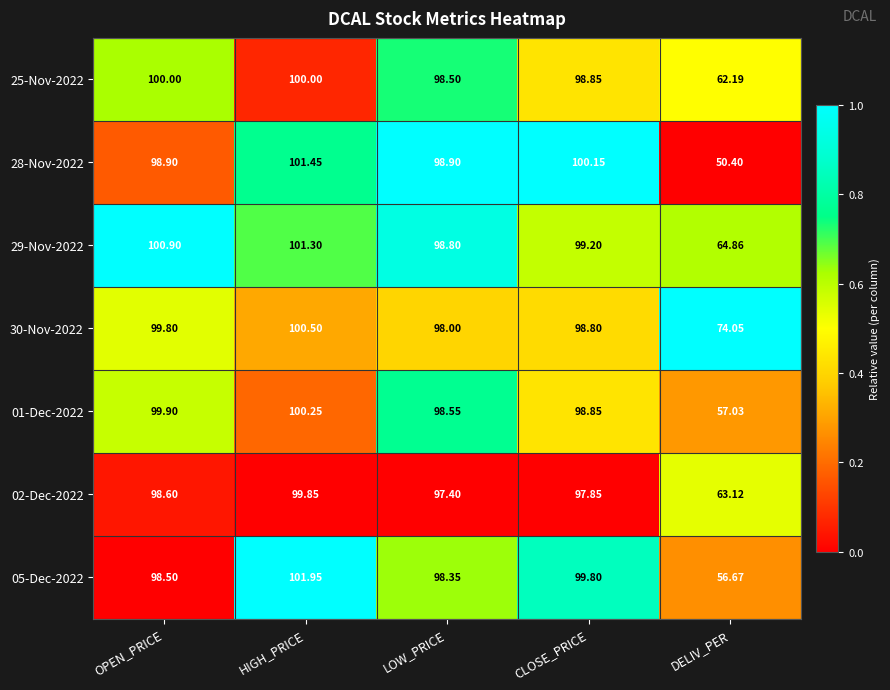

Which label corresponds to the smallest value in the chart?

DELIV_PER